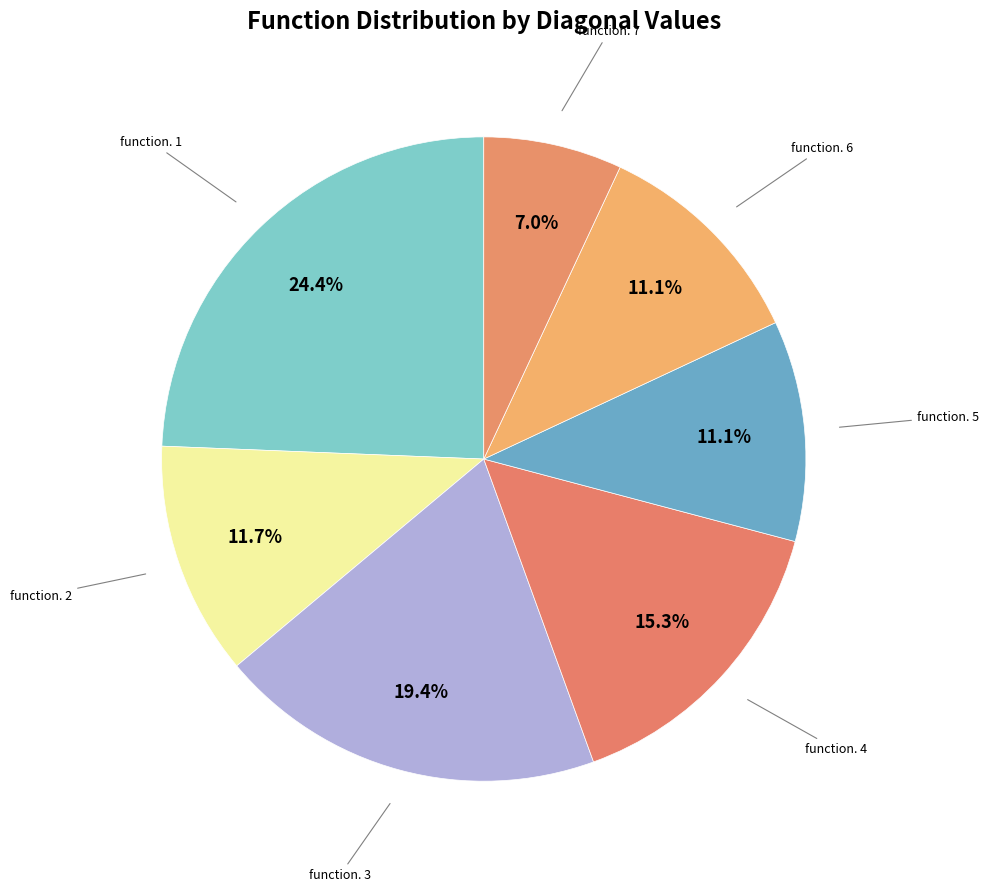

How many slices are in this pie chart?

7